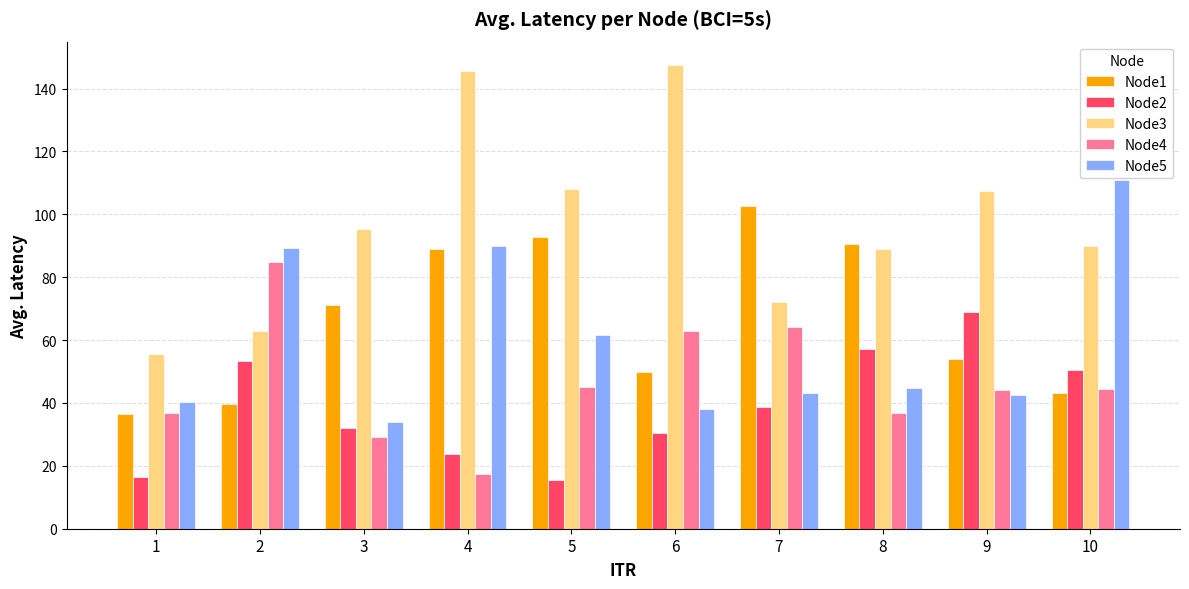

The Node1 series shows 56.7 at 2. True or false?

False